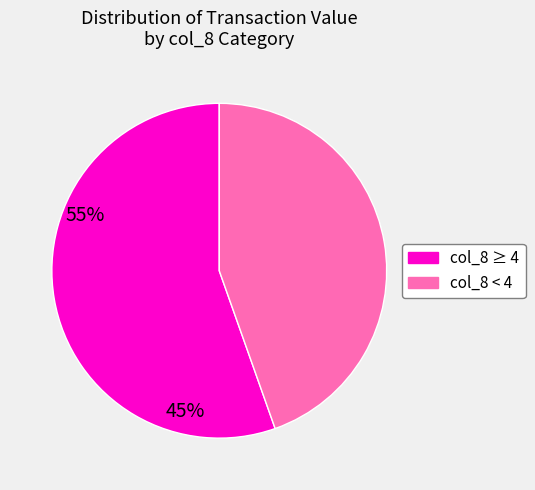

Which category has the biggest portion of the pie?

col_8 ≥ 4